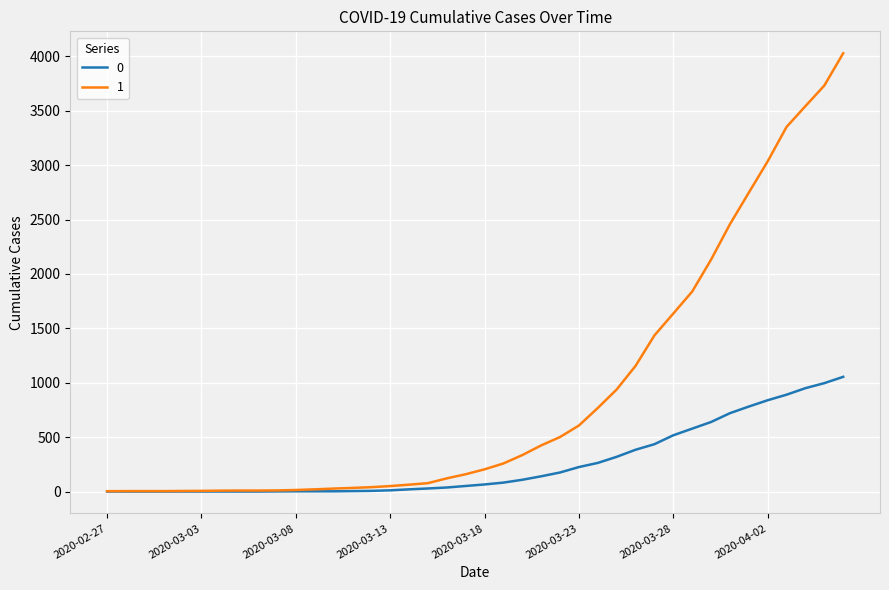

Does the chart display data point markers on the line(s)?

No